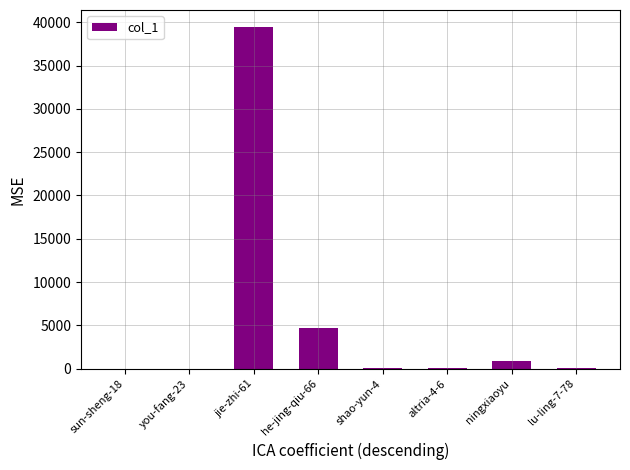

True or false: the data shows 863 at ningxiaoyu.

True